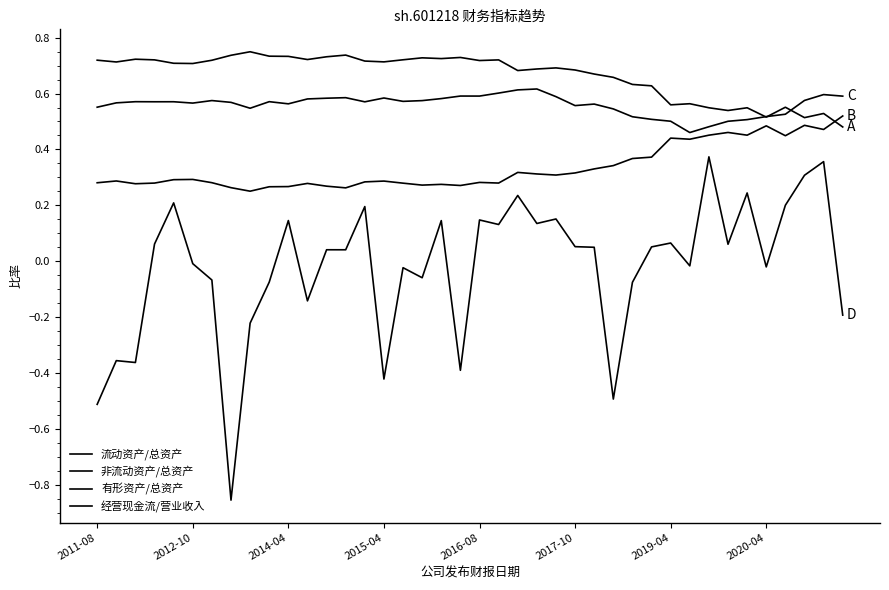

Is this an area chart (filled region under the line)?

No